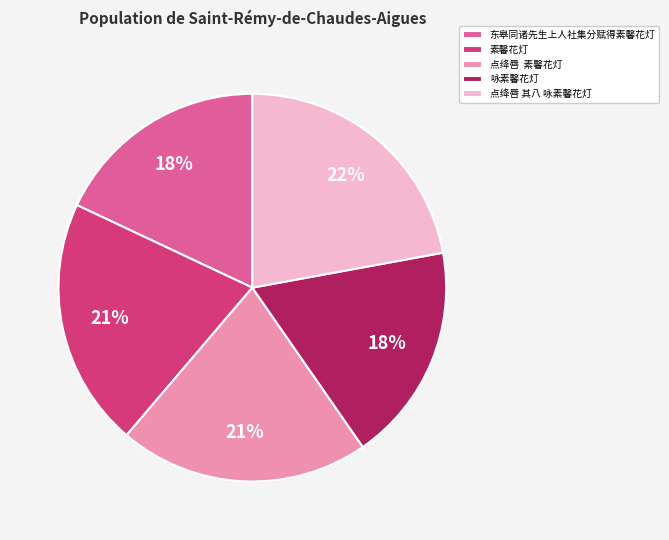

Which slice is the largest?

点绛唇 其八 咏素馨花灯